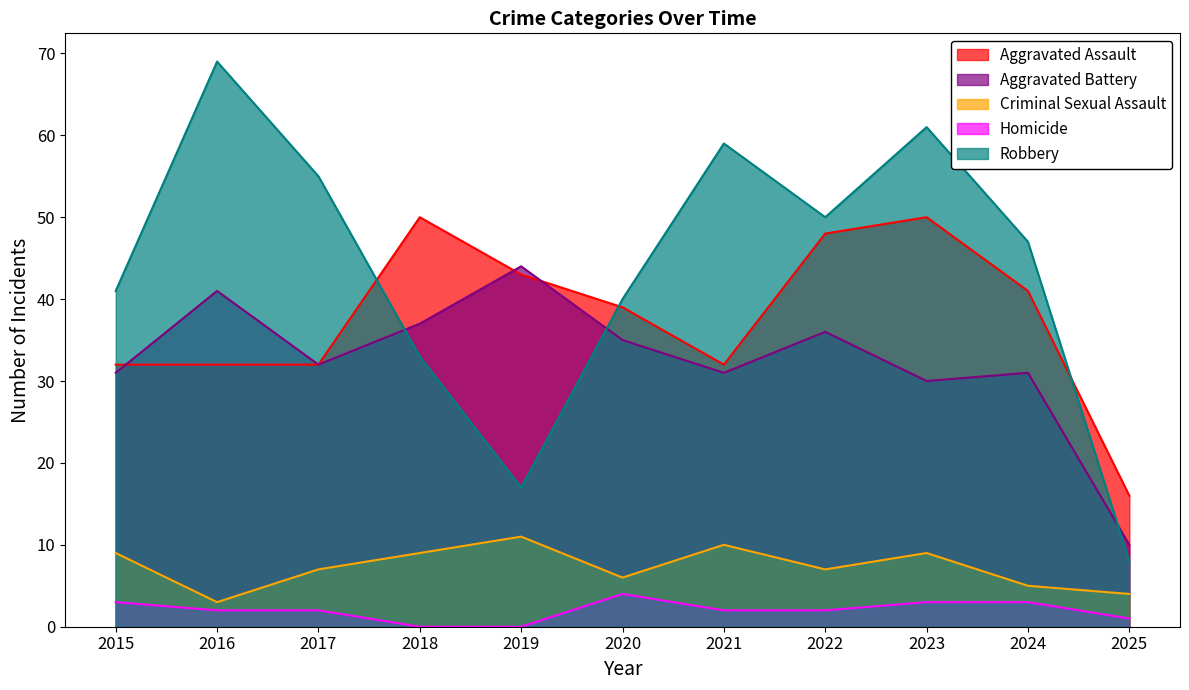

What is the maximum value shown in the chart?

69